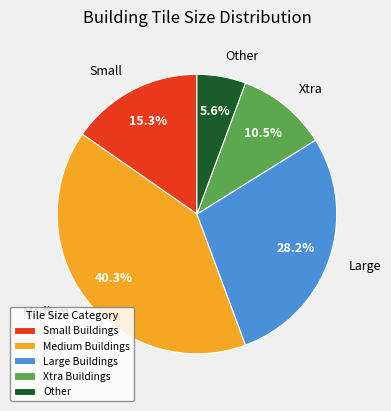

Do Xtra Buildings and Large Buildings together represent more than half of the pie?

No